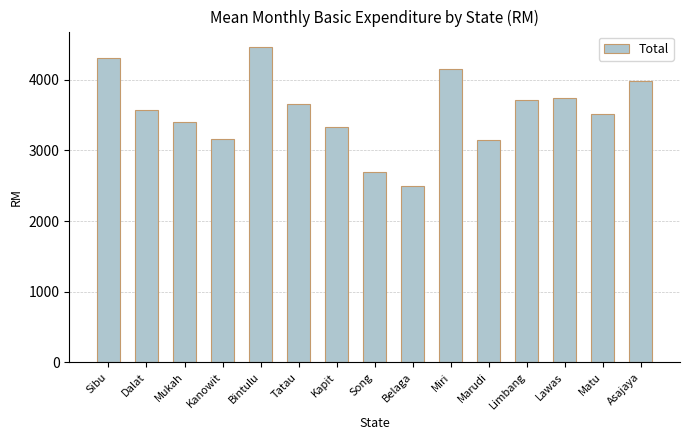

True or false: the data shows 917 at Kapit.

False